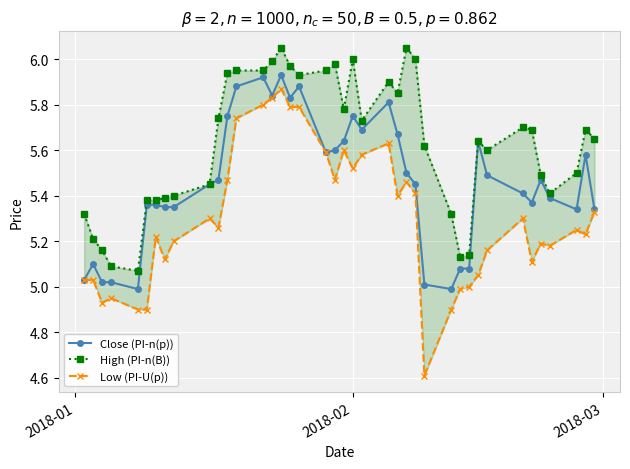

True or false: High (PI-n(B)) and Close (PI-n(p)) cross at least once.

False